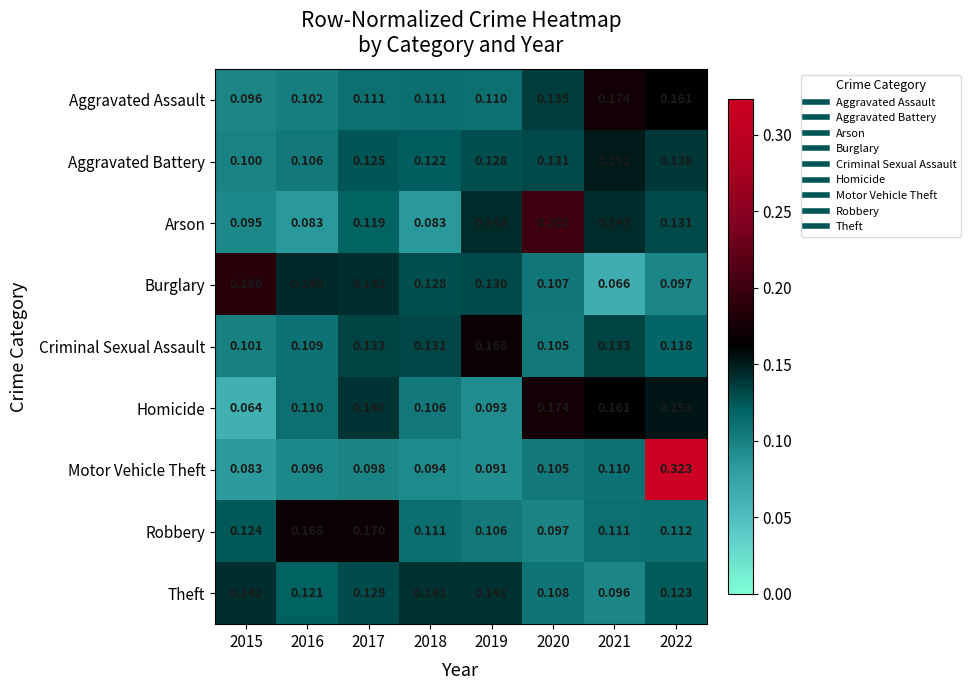

At 2017, list the series in order from largest to smallest.

Robbery, Burglary, Homicide, Criminal Sexual Assault, Theft, Aggravated Battery, Arson, Aggravated Assault, Motor Vehicle Theft